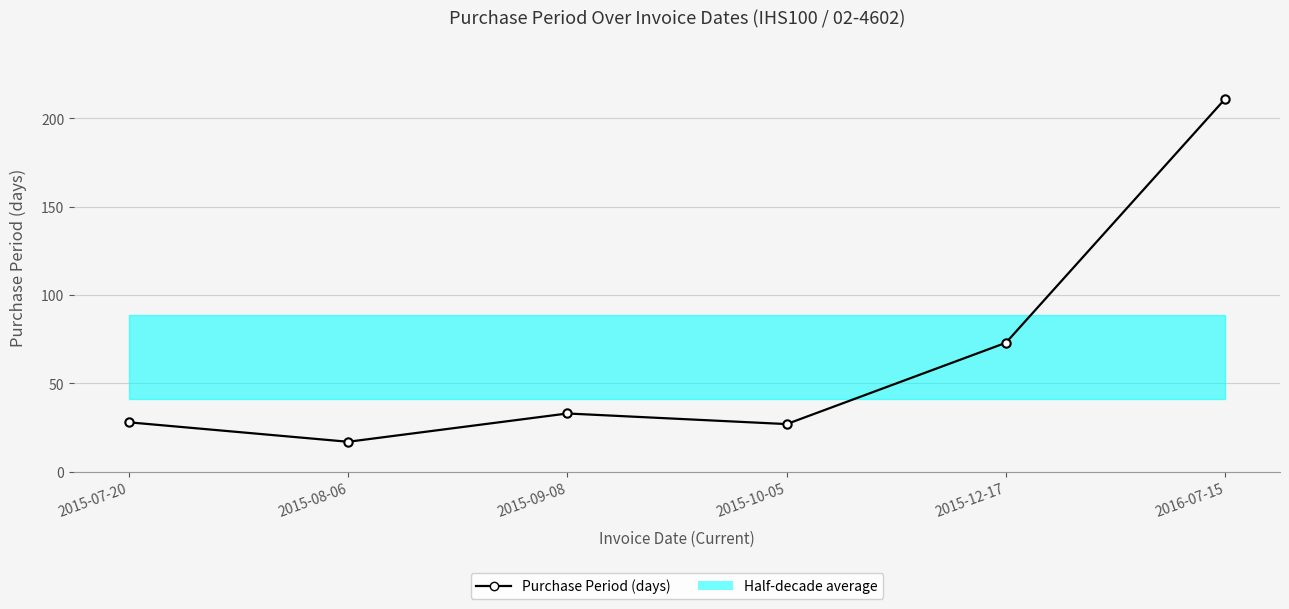

At which category does the data reach its first local valley?

2015-08-06